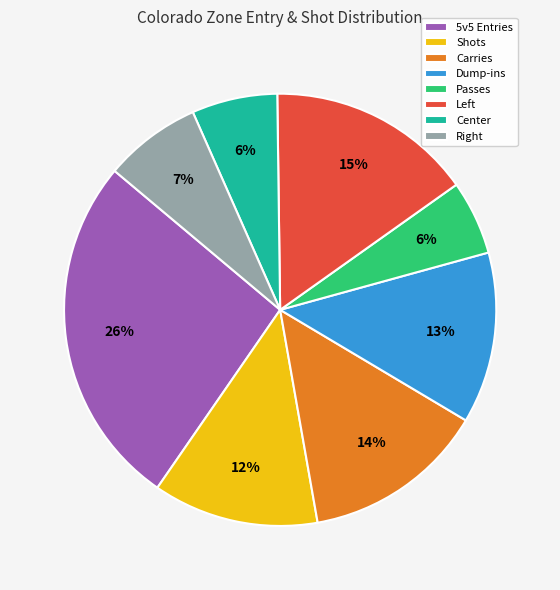

To the nearest percent, what is the average slice percentage?

12%